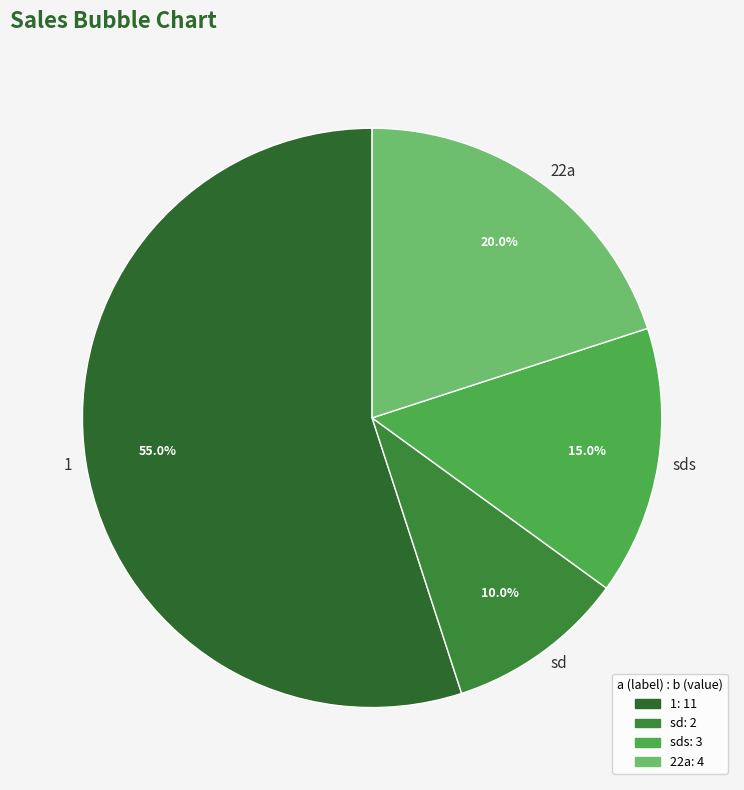

Is the sum of sds and sd greater than half?

No